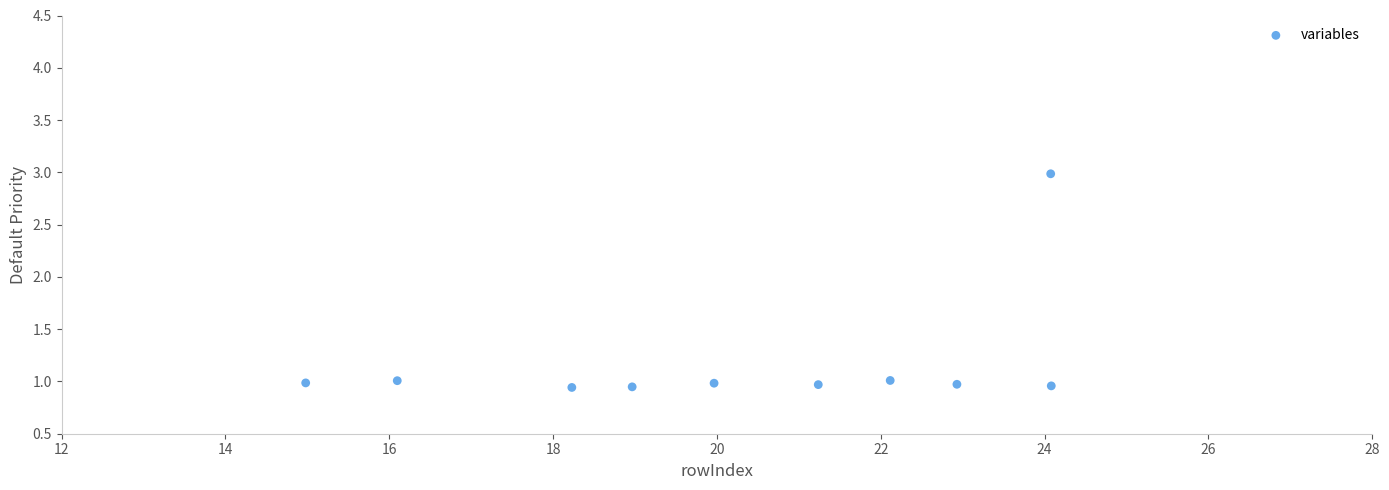

What is the average Y value?

1.2